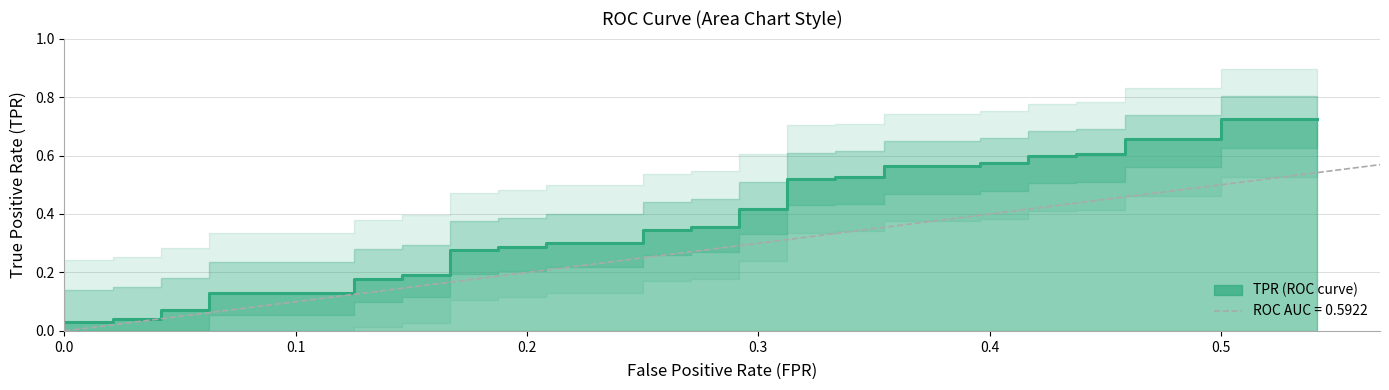

How many lines are shown in the chart?

1